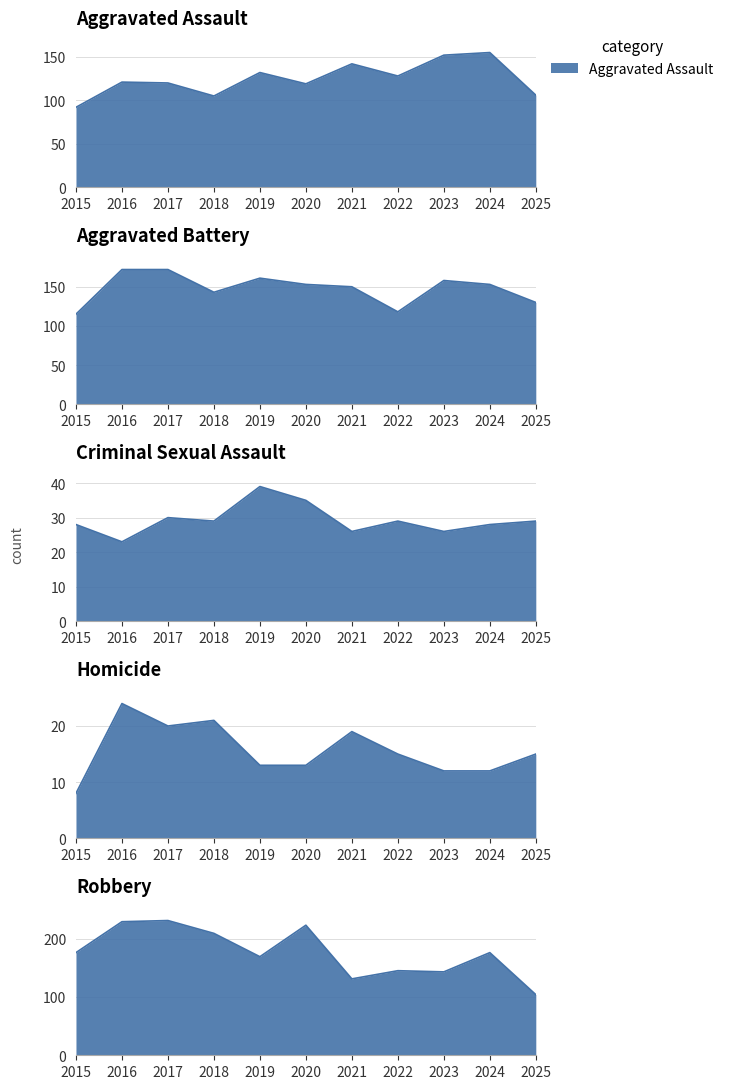

Does the chart have visible grid lines?

Yes